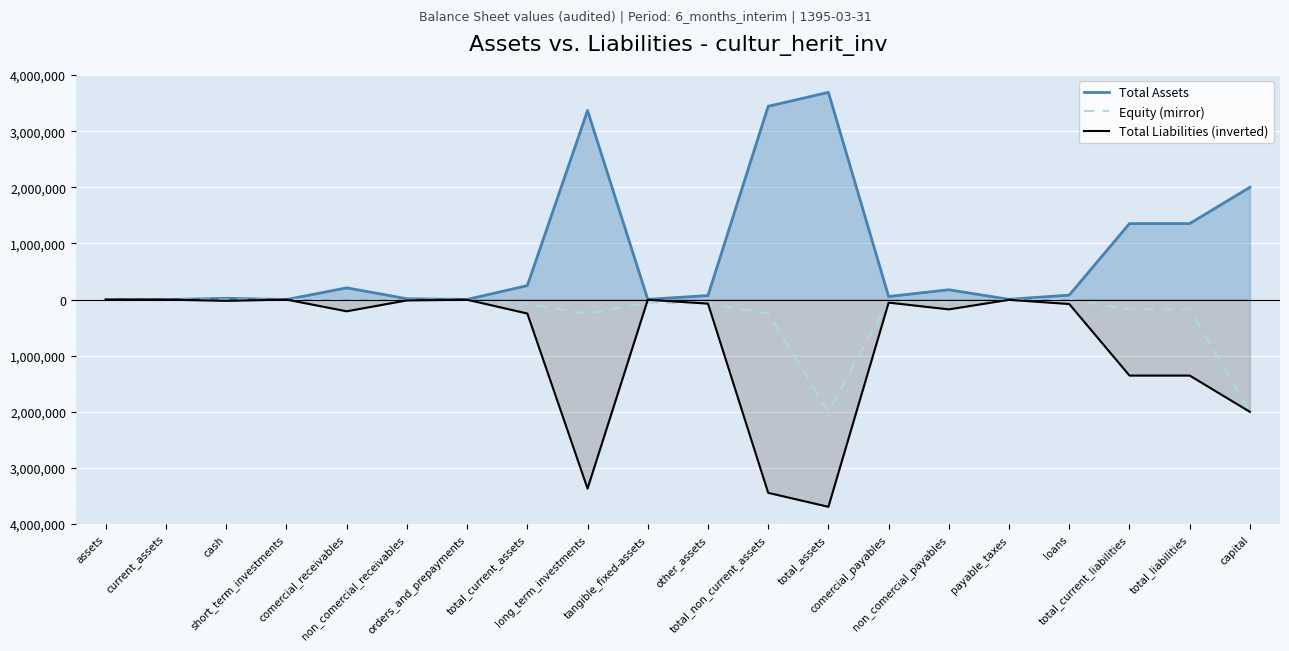

Which category has the highest value across all series?

total_assets